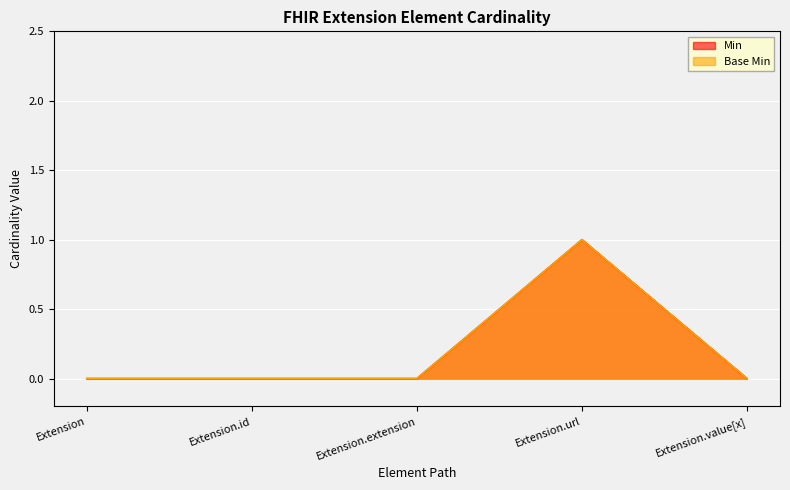

What are all the series names shown in the legend?

Min, Base Min